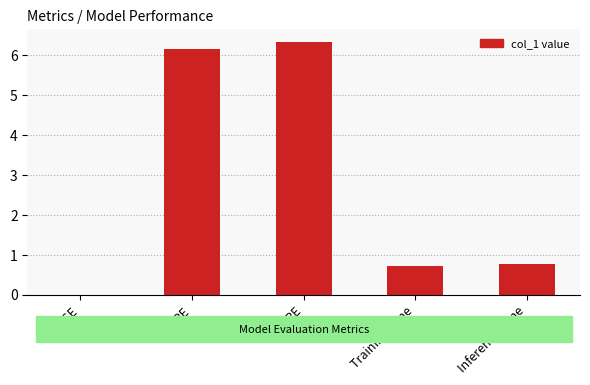

What is the change in value from MAPE to SMAPE?

+0.2